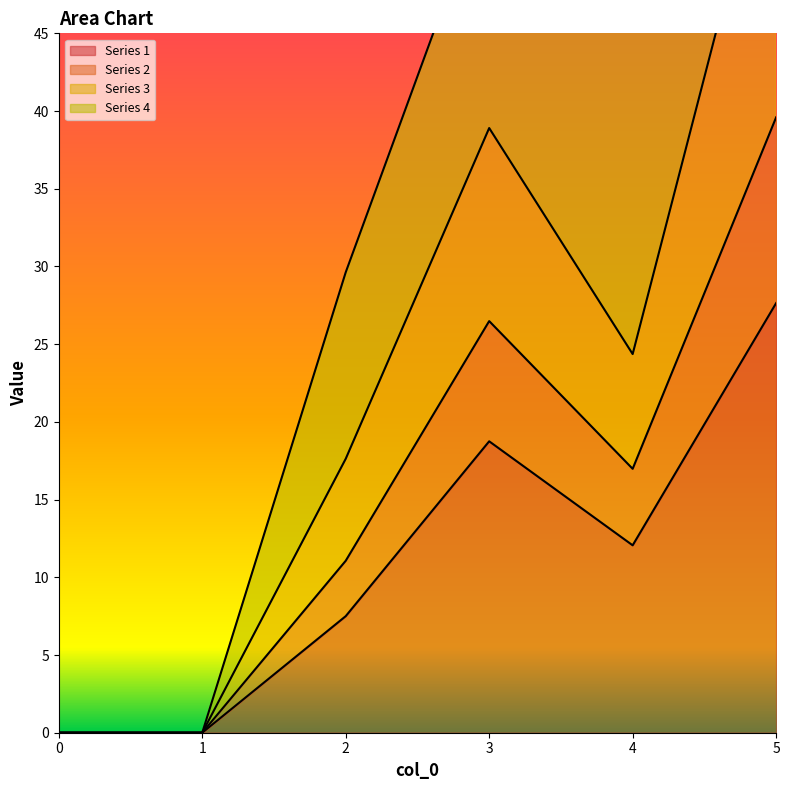

True or false: 1 has more than 0 points higher than both neighbors.

True